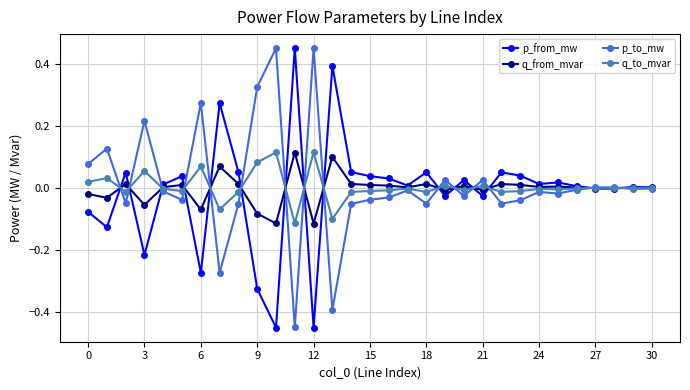

Count the number of categories in the chart.

31